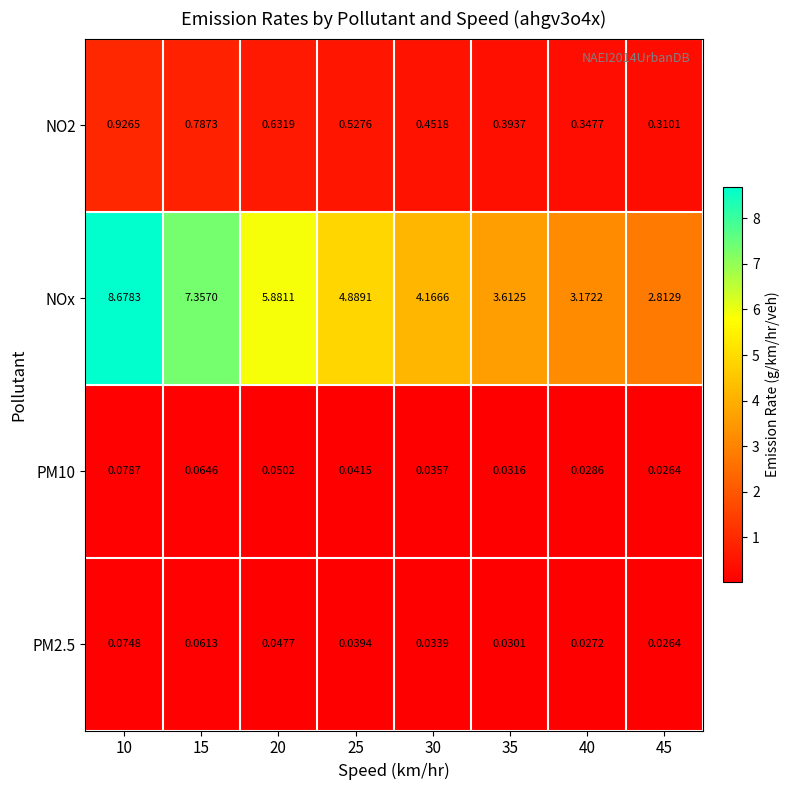

Which series has the largest total across all categories?

NOx